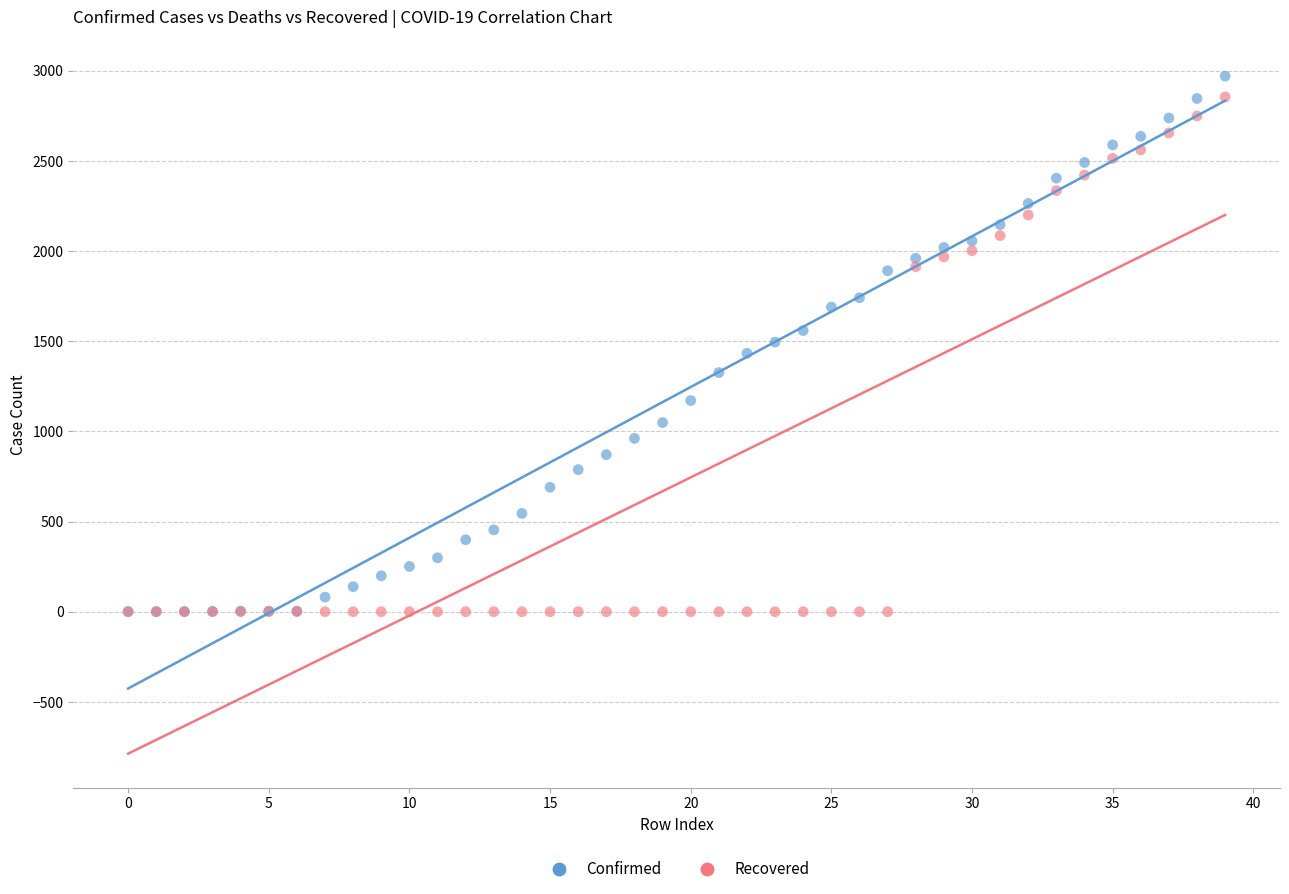

What are all the series names shown in the legend?

Confirmed, Recovered